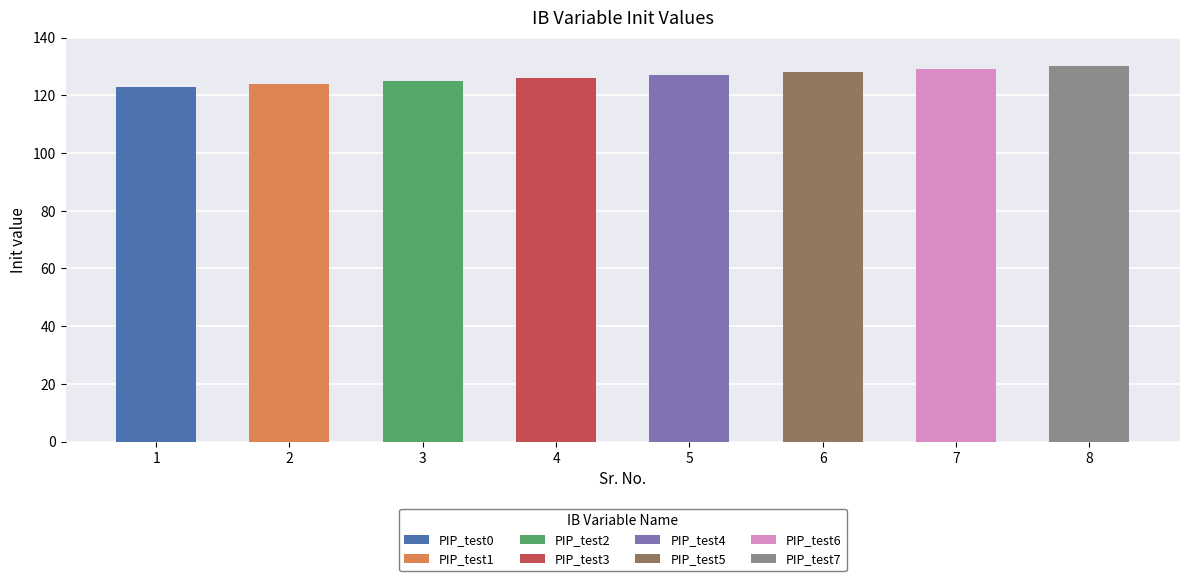

What is the change in value from 3 to 7?

+4